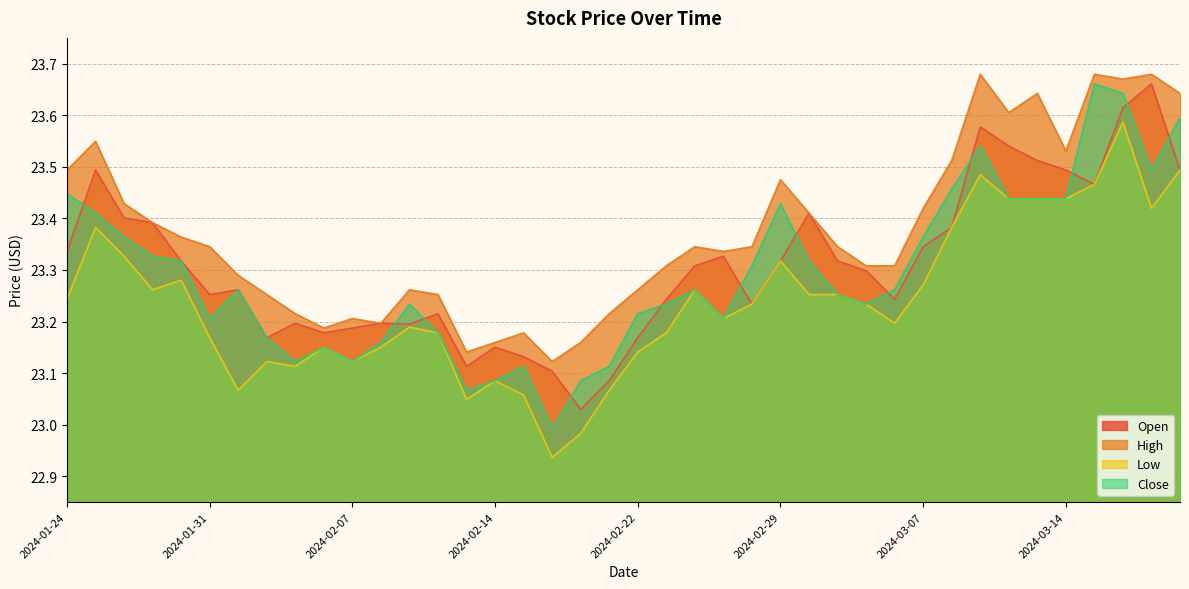

At which category is the sum across all series the highest?

2024-03-18